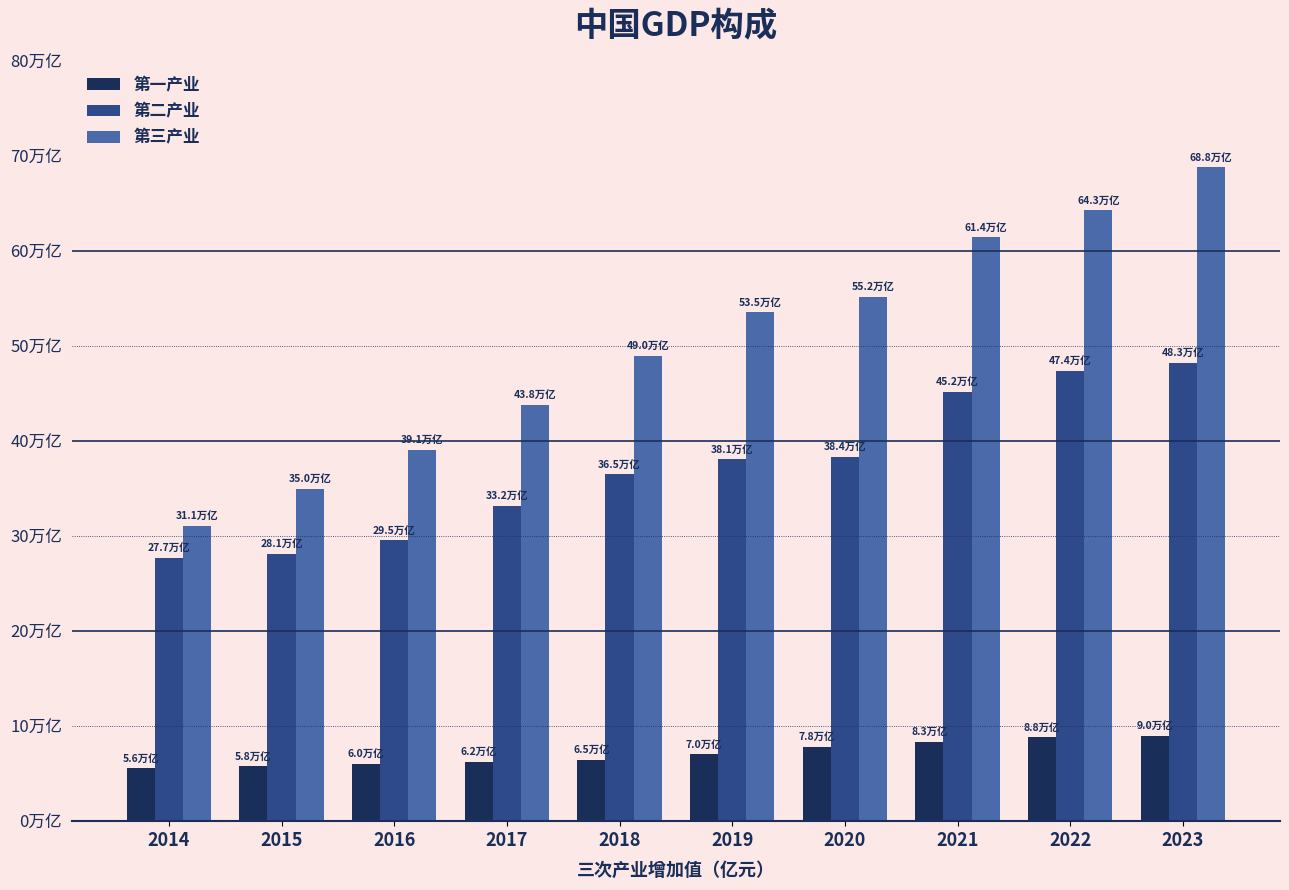

Reading right to left, list all the values displayed in this chart.

第一产业: 89755.2	88207.0	83216.5	78030.9	70473.6	64745.2	62099.5	60139.2	57774.6	55626.3
第二产业: 482588.5	473789.9	451544.1	383562.4	380670.6	364835.2	331580.5	295427.8	281338.9	277282.8
第三产业: 688238.4	642727.1	614476.4	551973.7	535371.0	489700.8	438355.9	390828.1	349744.7	310654.0